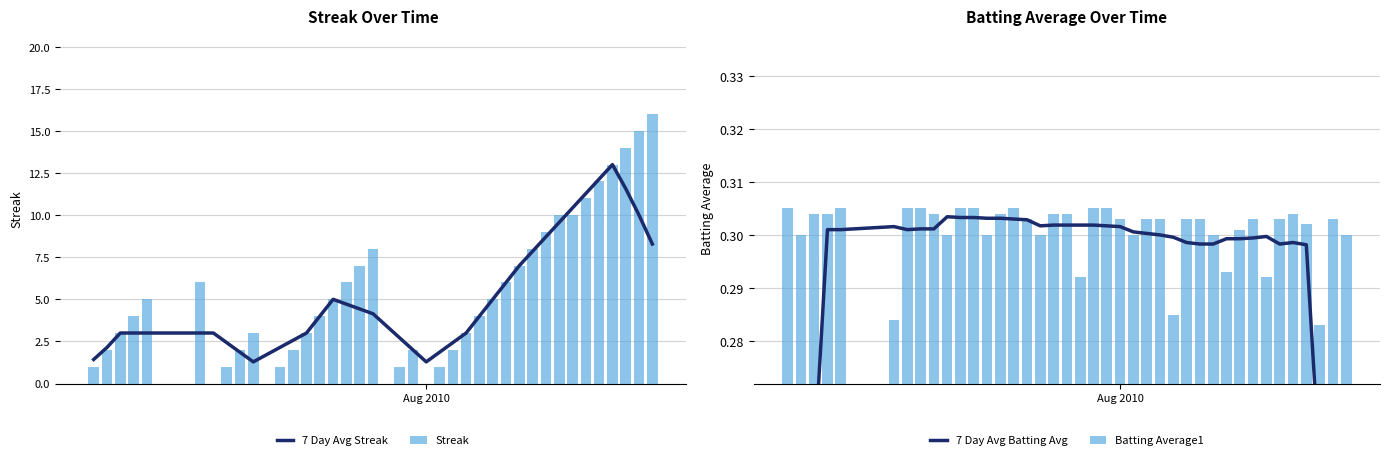

What are all the series names shown in the legend?

7 Day Avg Streak, Streak, 7 Day Avg Batting Avg, Batting Average1